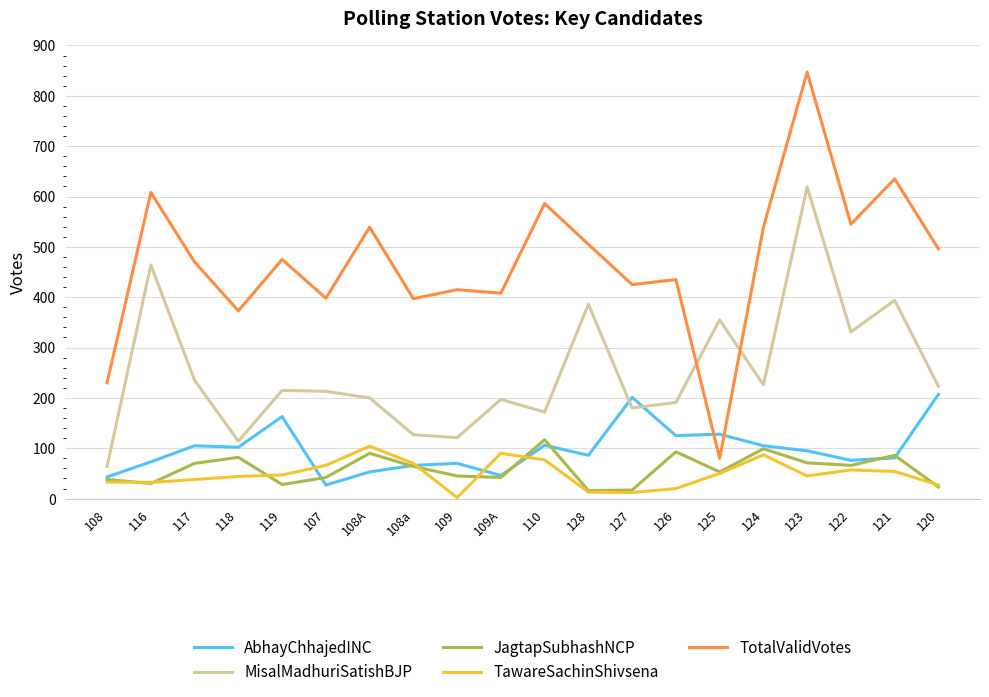

What is the minimum value for MisalMadhuriSatishBJP?

64